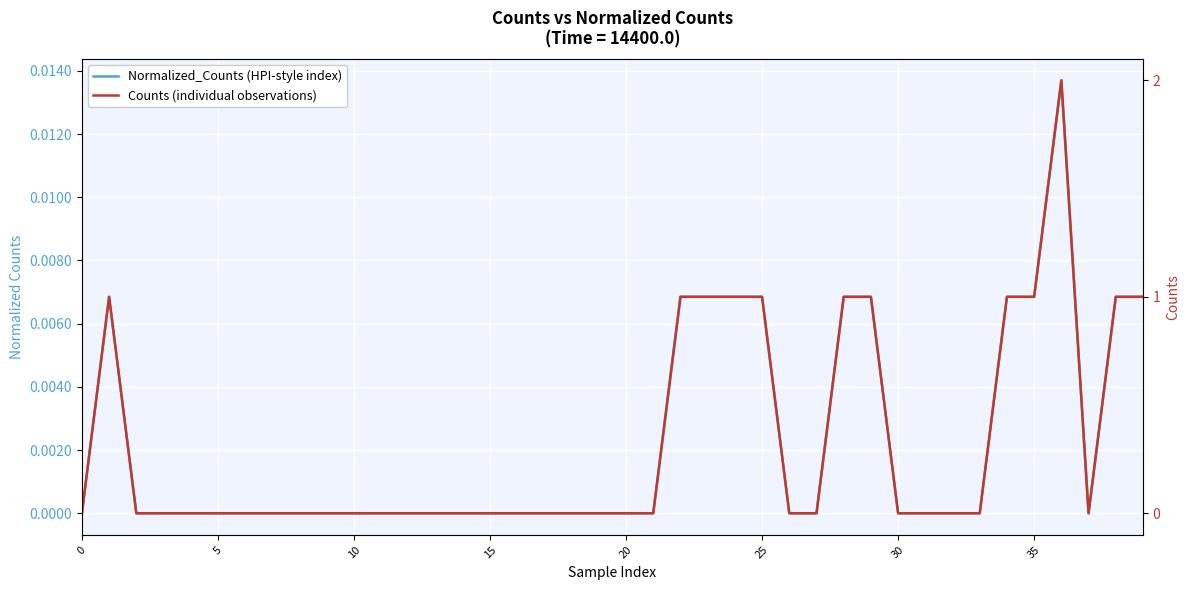

True or false: Normalized_Counts (HPI-style index) has more than 2 points higher than both neighbors.

False